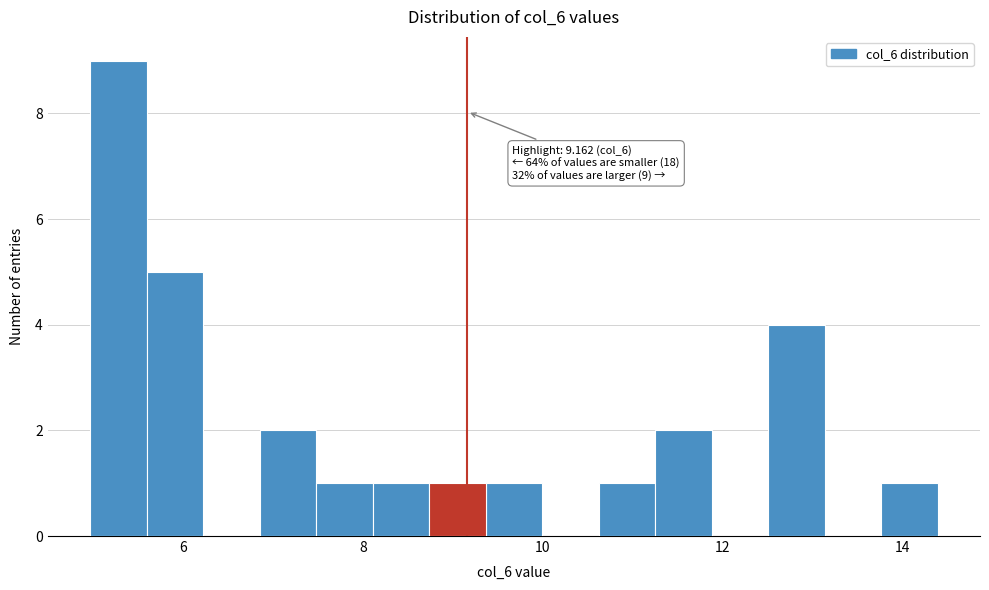

Around what value on the x-axis is the tallest bar? Give the approximate position of its centre, as read against the axis.

5.2